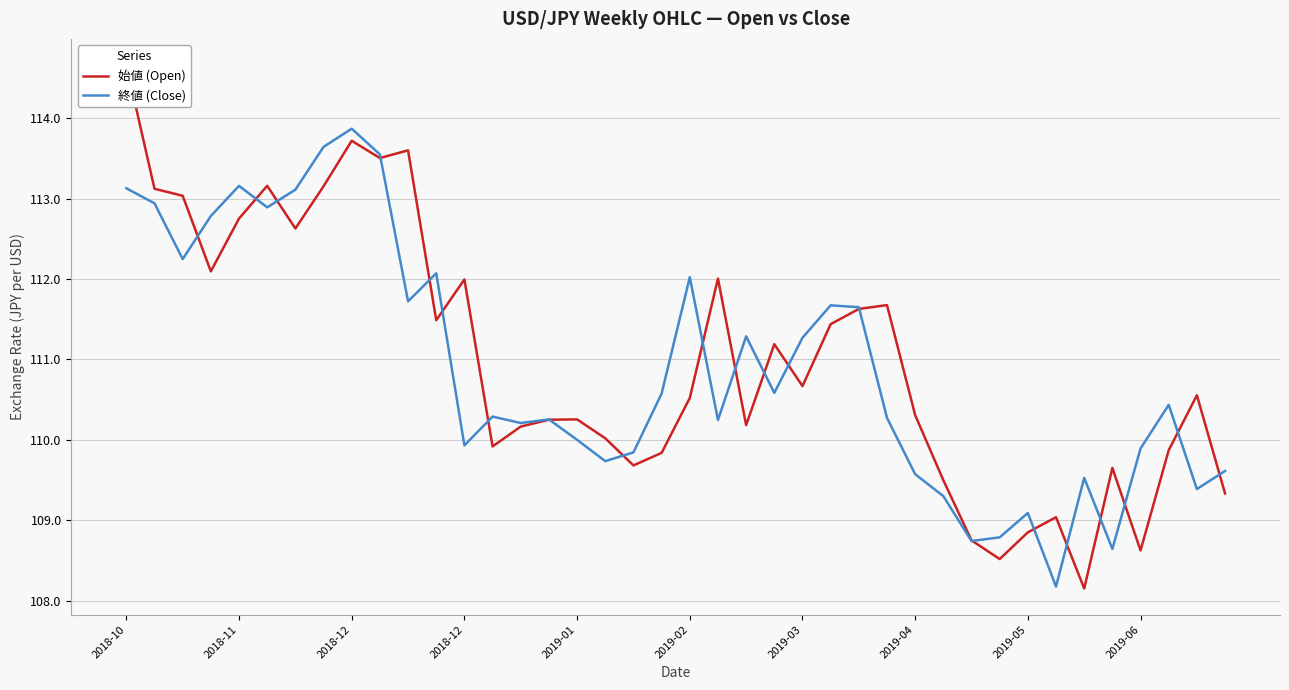

What is the total value across all series at 17?

219.8